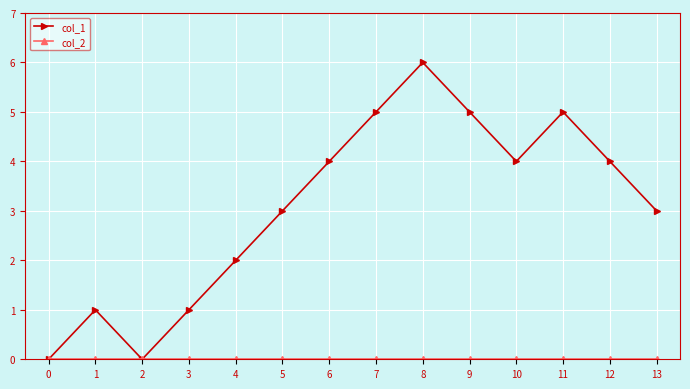

The col_1 series shows 5 at 11. True or false?

True